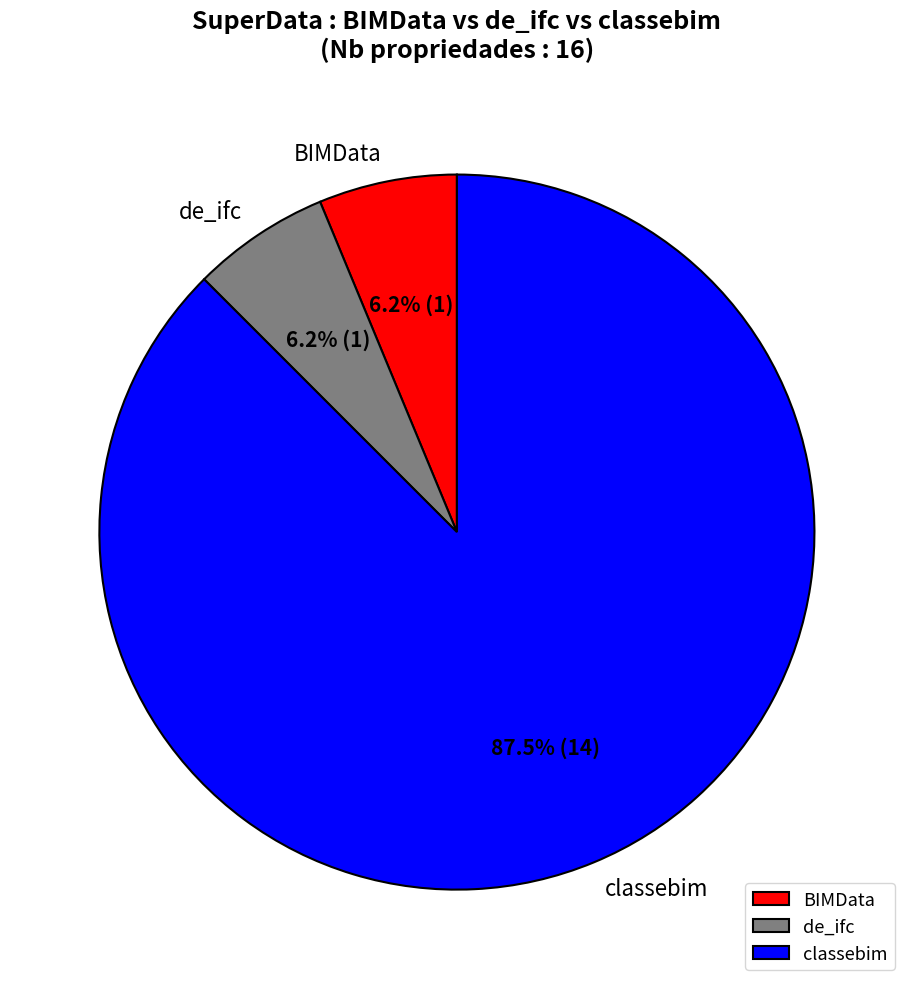

Is there any slice that represents more than half of the pie?

Yes